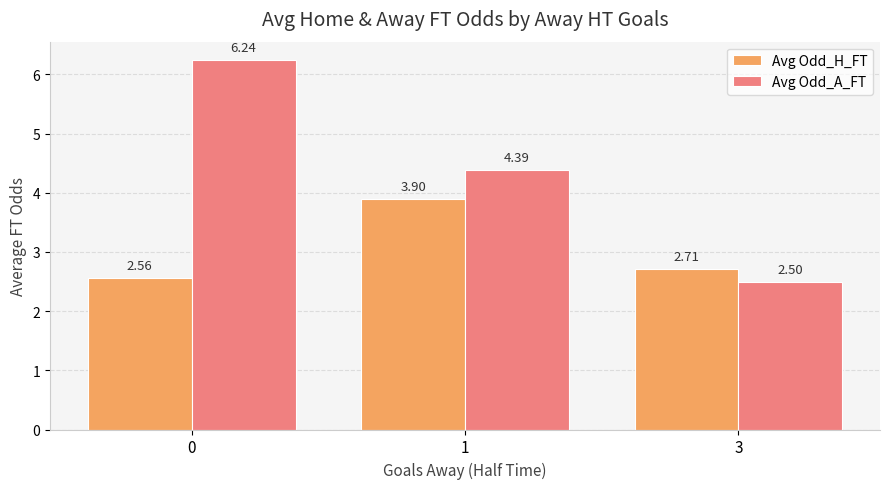

What is the sum of all Avg Odd_H_FT values?

9.2